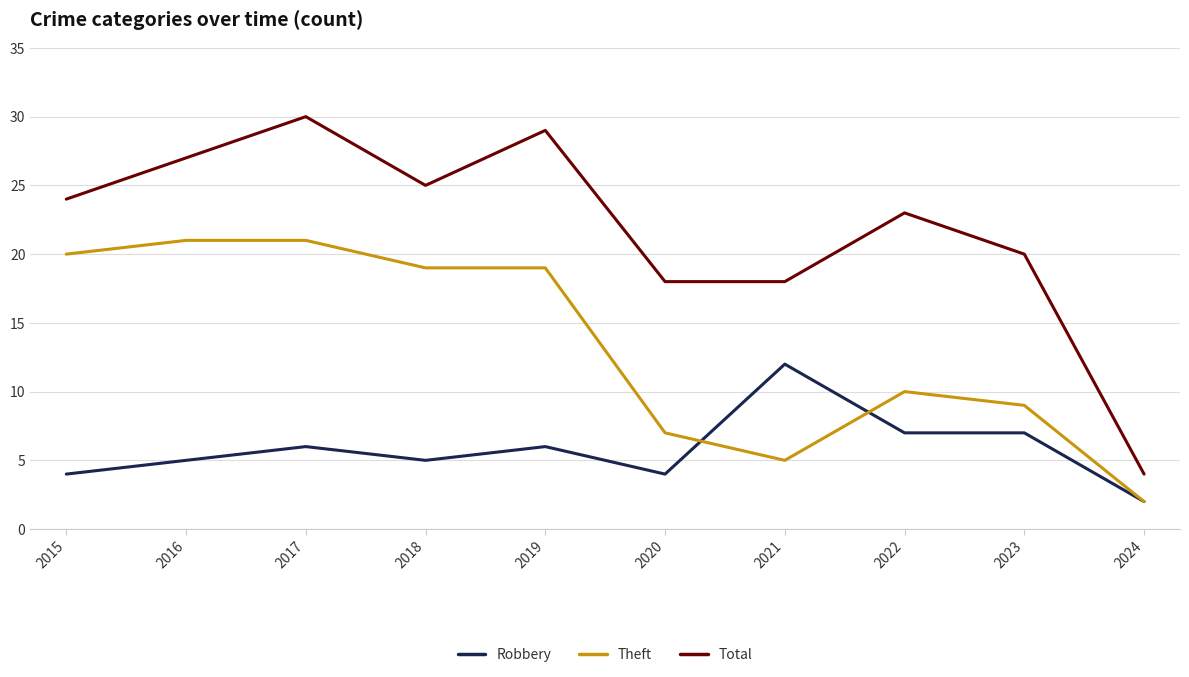

The value of Robbery at 2021 is 12. True or false?

True